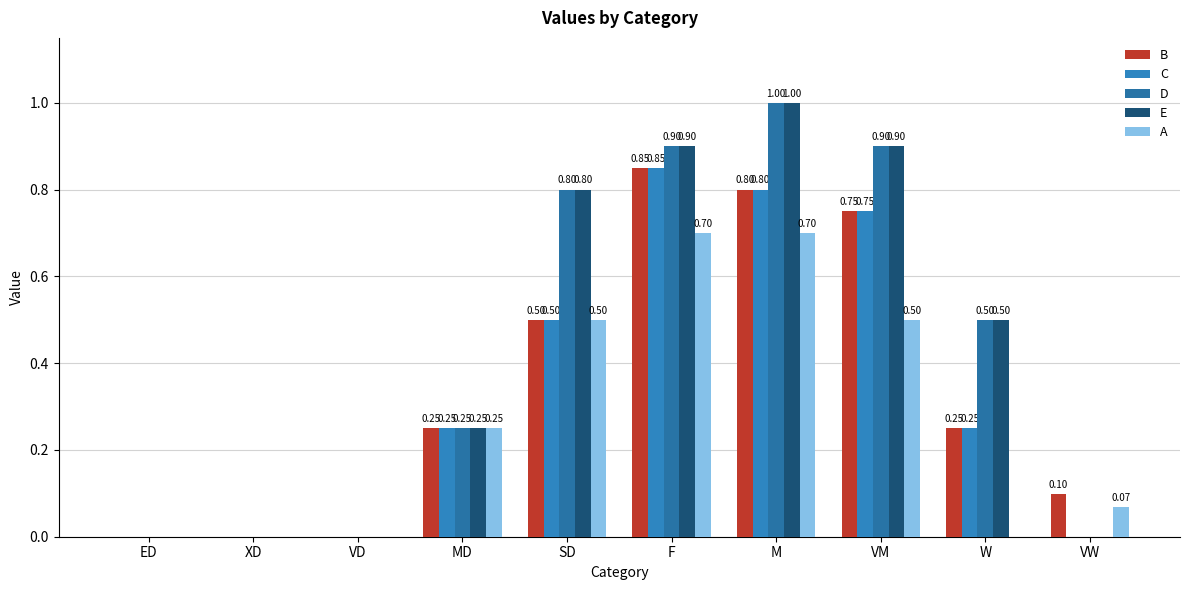

What is the maximum value shown in the chart?

1.0